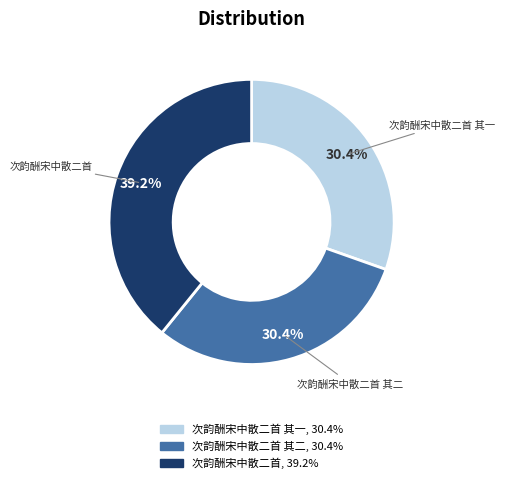

Is there any slice that represents more than half of the pie?

No